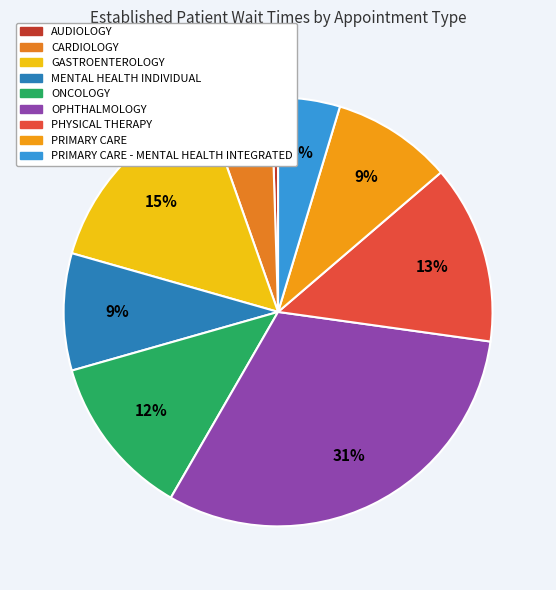

What is the smallest slice in the pie chart?

AUDIOLOGY